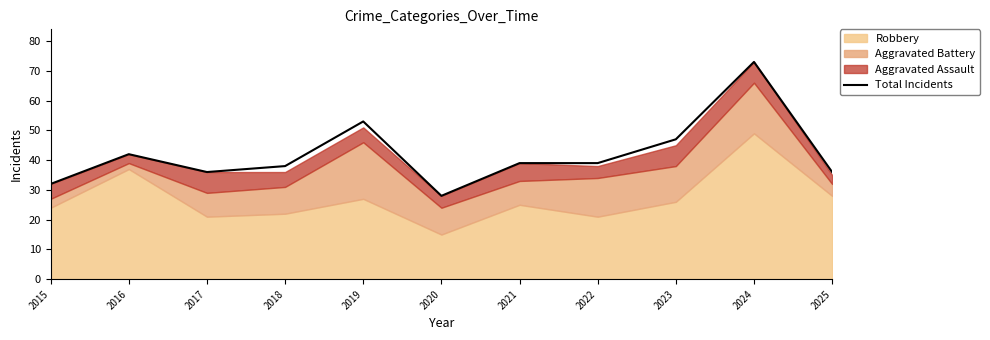

What is the change in value from 2017 to 2021?

+3